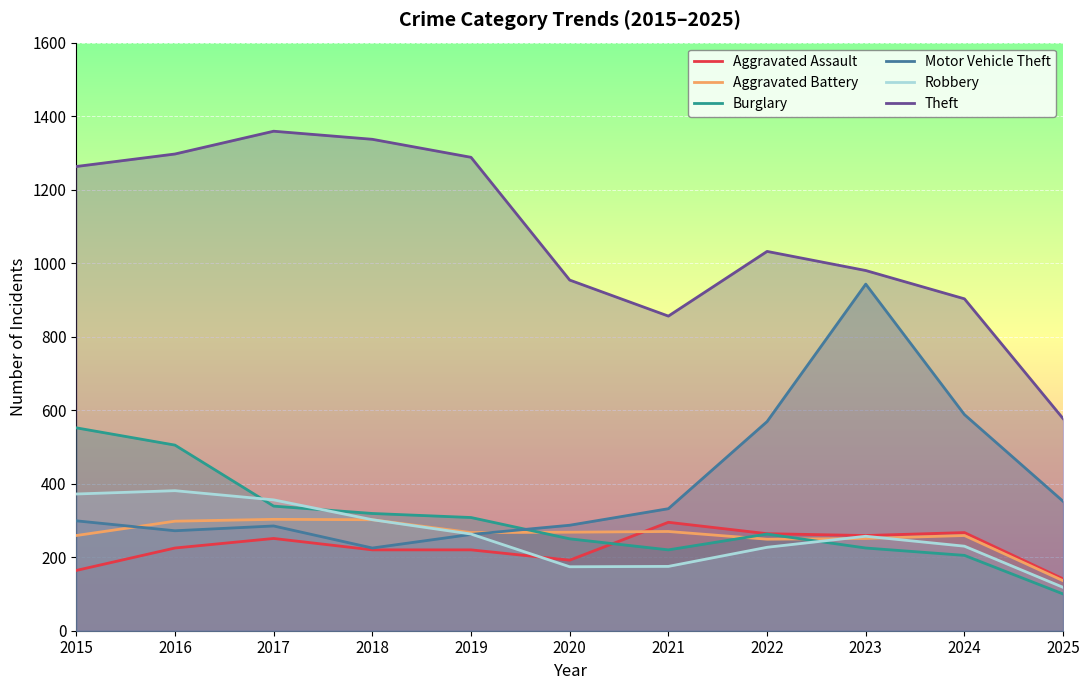

What is the total value across all series at 2020?

2125